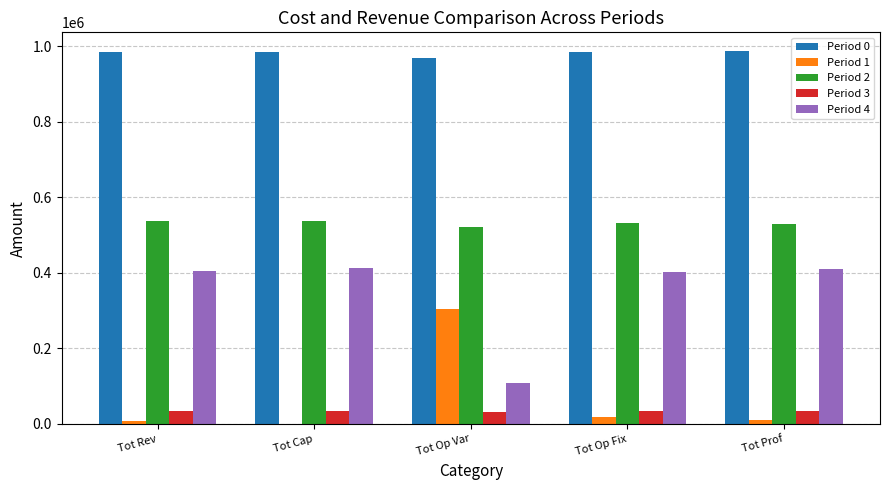

The Period 0 series shows 984660.2 at Tot Cap. True or false?

True